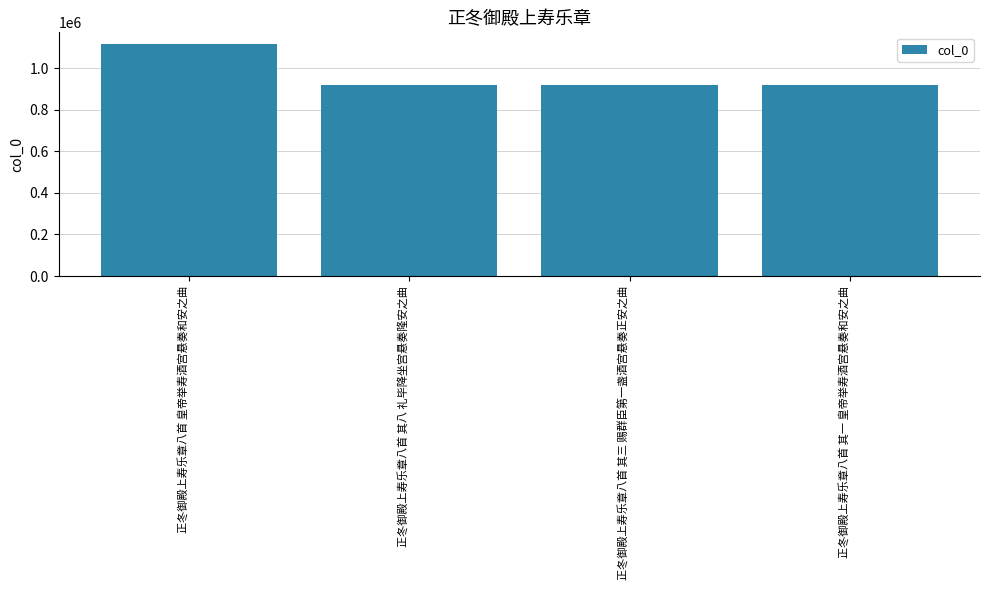

What is the difference between the maximum and minimum values?

199376